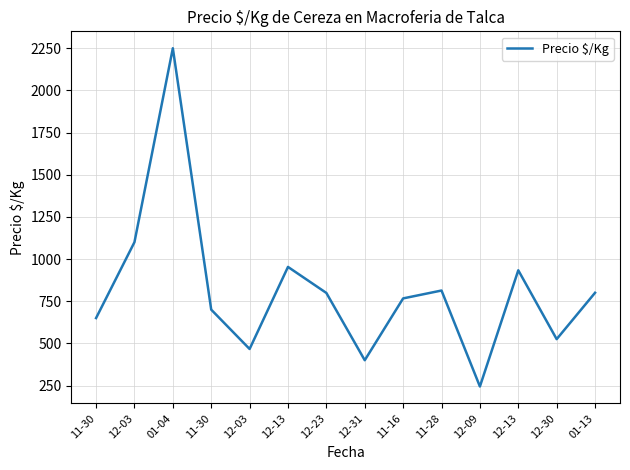

List the labels in order of value, largest first.

01-04, 12-03, 12-13, 12-13, 11-28, 01-13, 12-23, 11-16, 11-30, 11-30, 12-30, 12-03, 12-31, 12-09